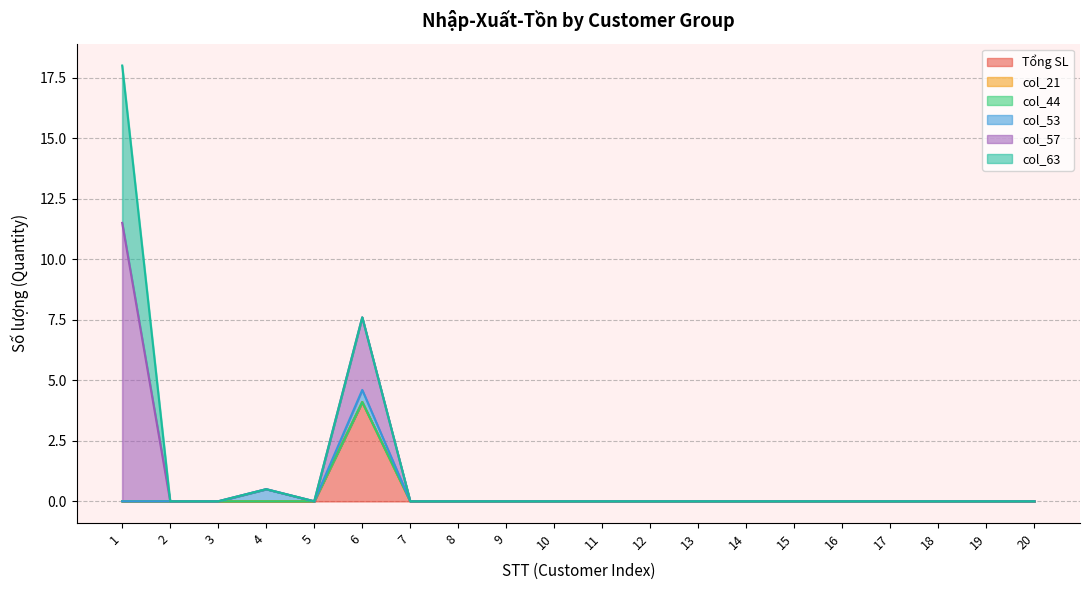

Which series changed the most between 13 and 16?

Tổng SL